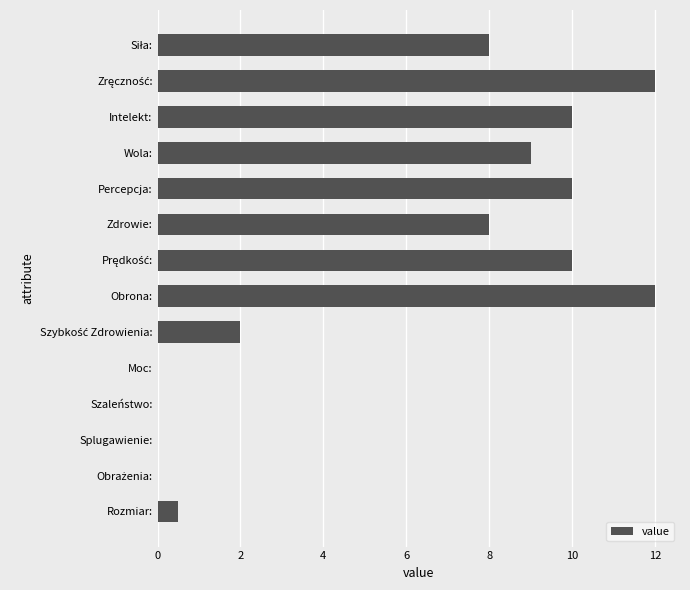

What is the greatest value displayed?

12.0